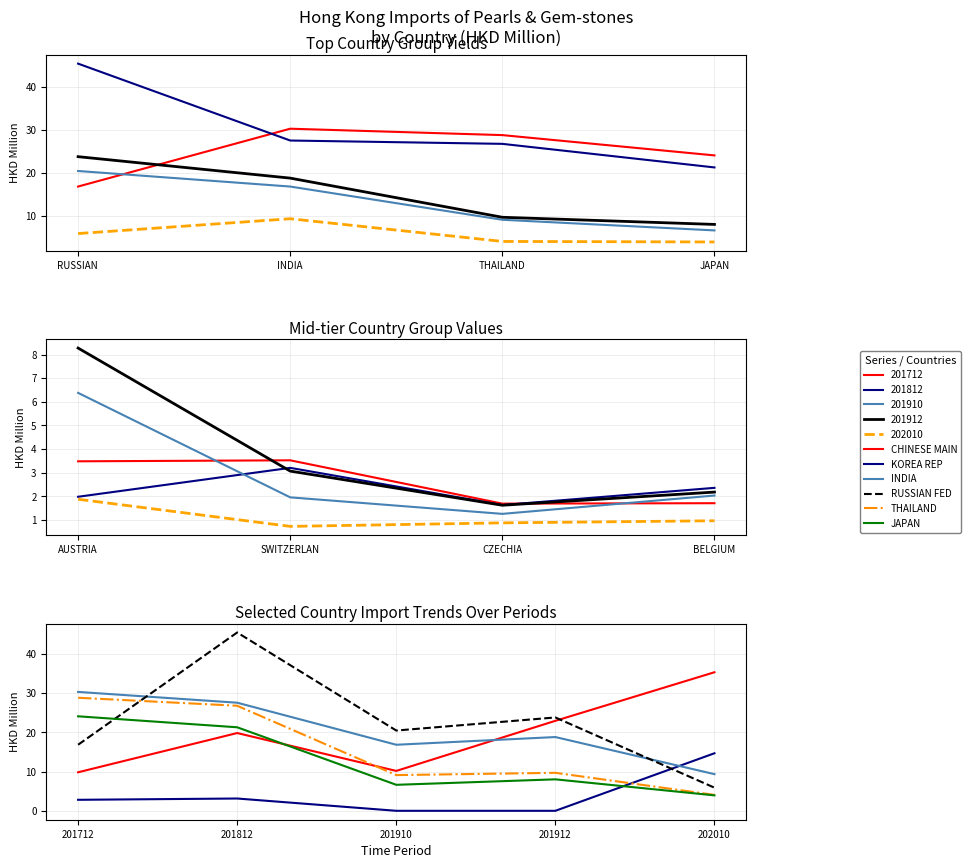

Between 201712 and 201910, which is larger?

201910